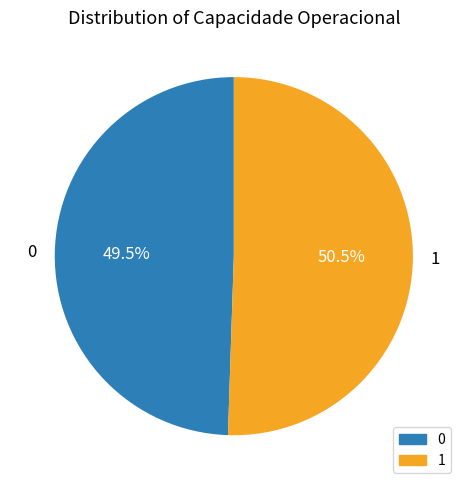

What percentage is NOT represented by 1?

49.5%